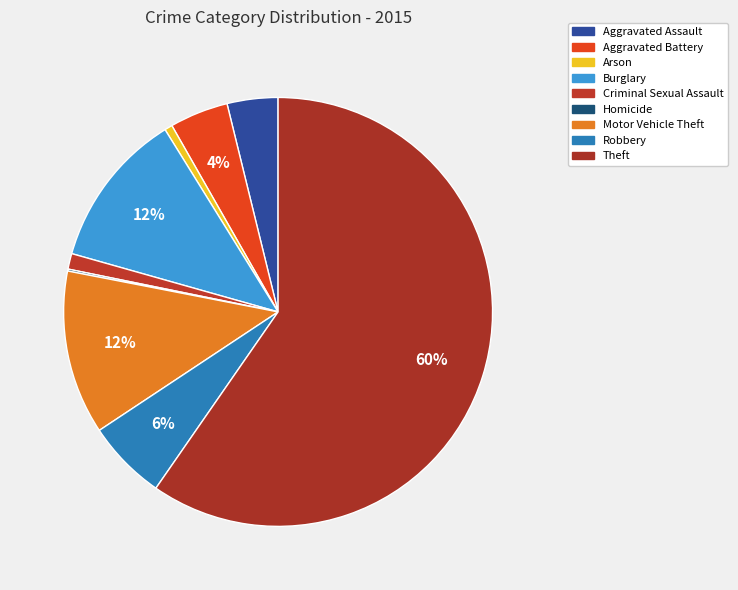

To the nearest percent, what portion does Criminal Sexual Assault represent?

1%